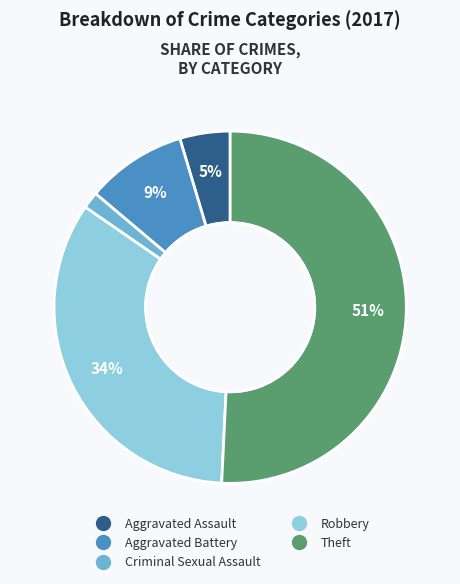

To the nearest percent, what is the average slice percentage?

20%